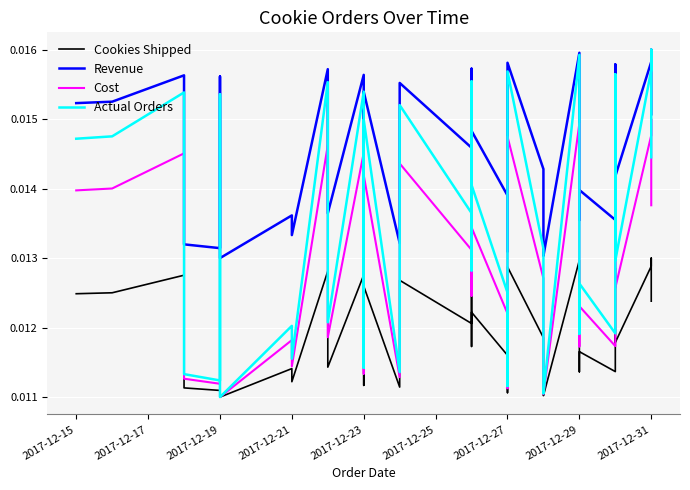

At how many categories does at least one series exceed 0?

40